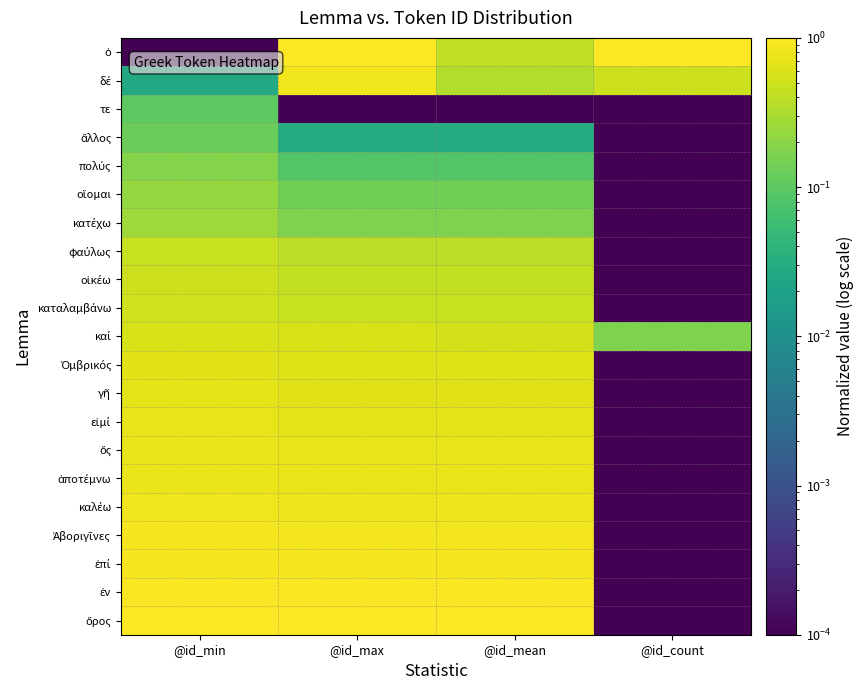

What is the spread (max minus min) of values at @id_count?

1.0